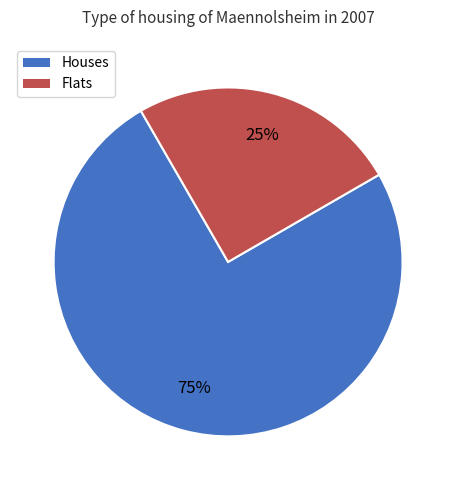

To the nearest percent, what is the difference between the largest and smallest slice percentages?

50%